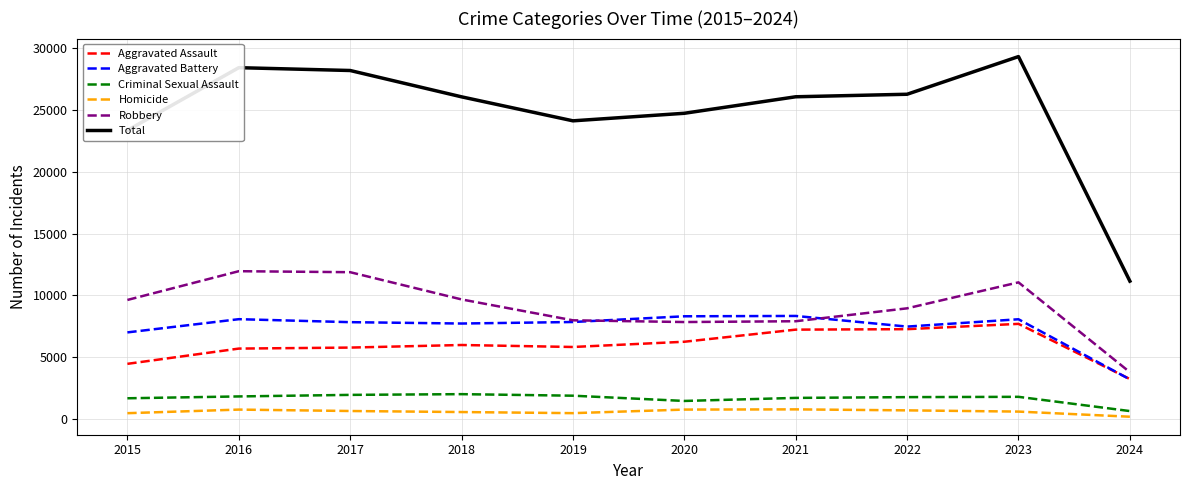

How many values in the Total series are below 26043?

5